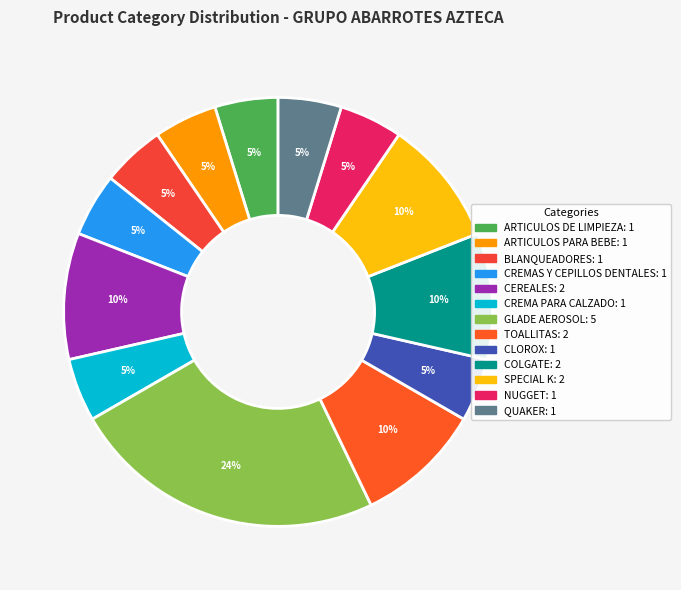

Between TOALLITAS and GLADE AEROSOL, which is larger?

GLADE AEROSOL